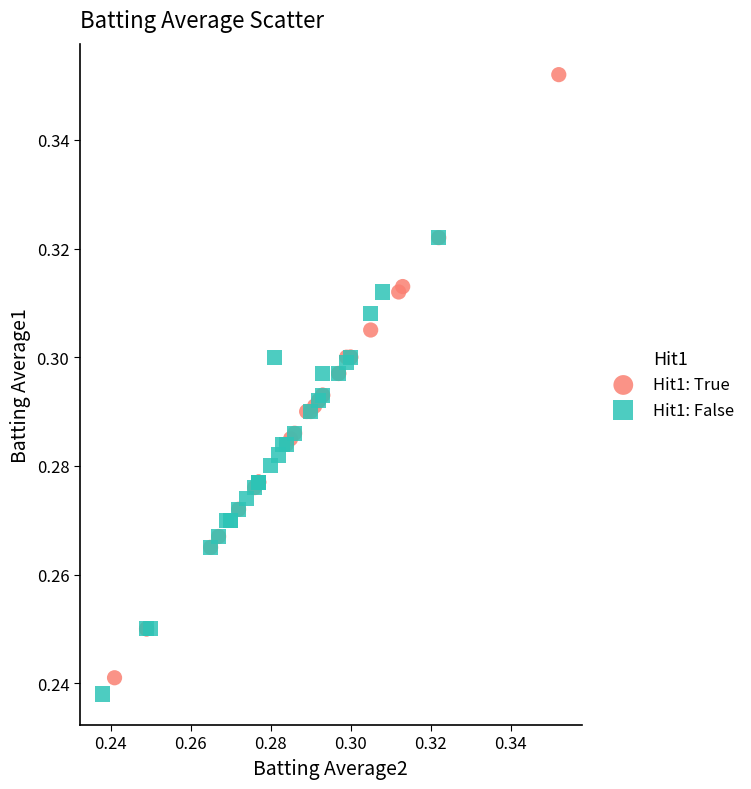

Which series reaches the maximum Y coordinate?

Hit1: True